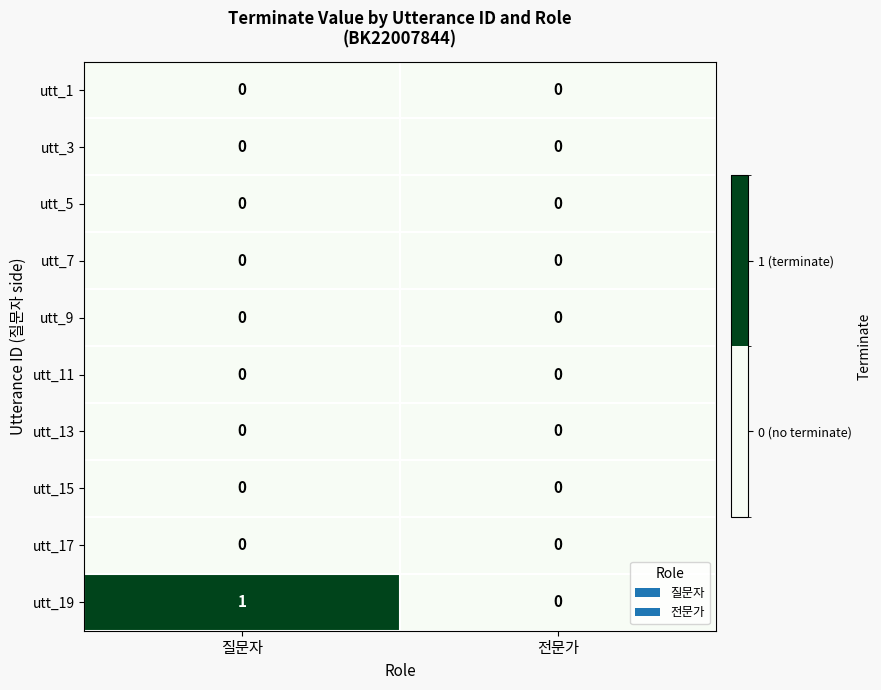

Which series has the largest total across all categories?

utt_19